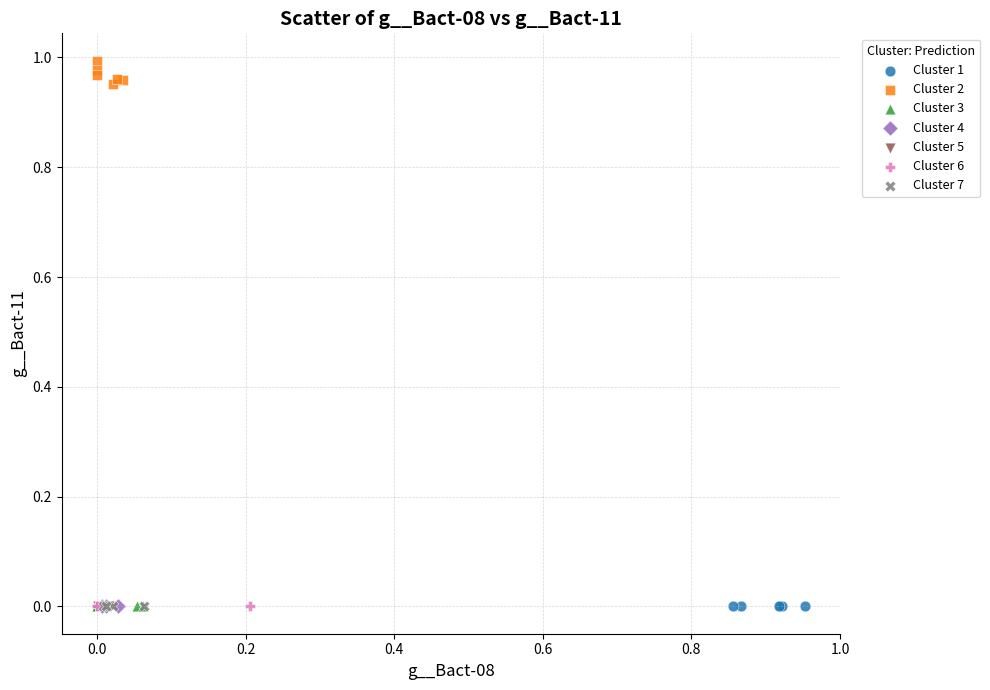

Which series has the largest Y range (max minus min)?

Cluster 2